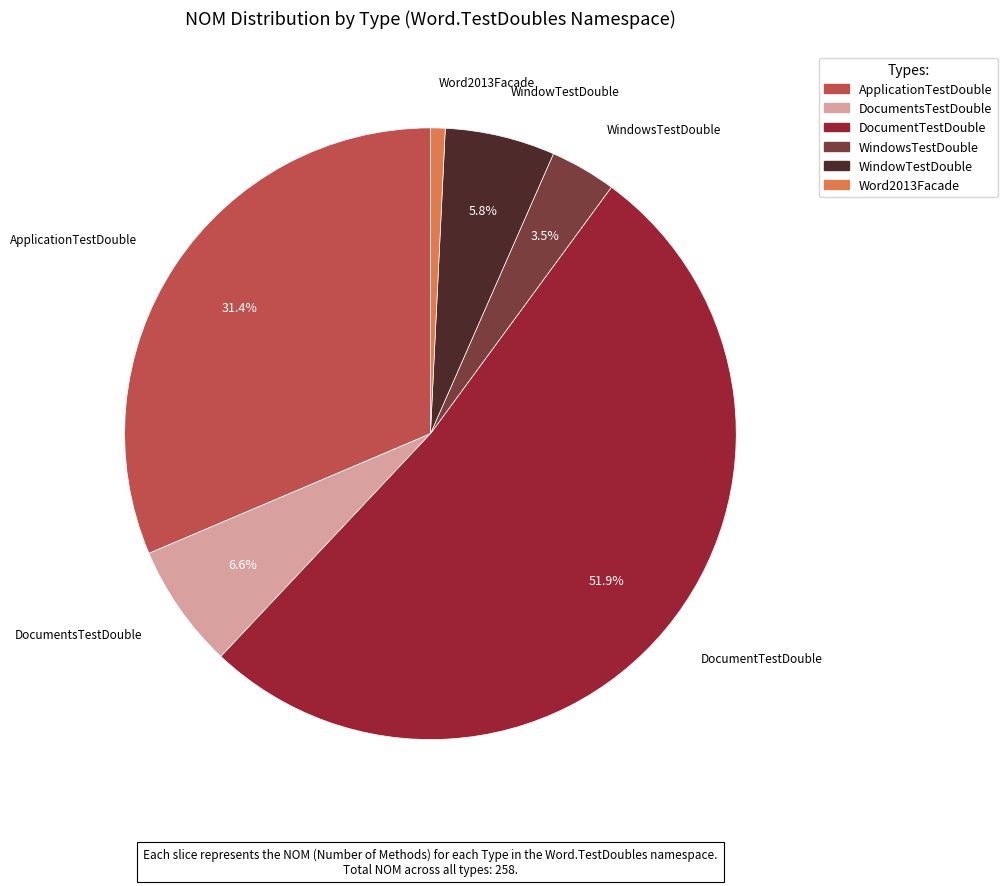

To the nearest percent, what is the combined percentage of ApplicationTestDouble and DocumentsTestDouble?

38%